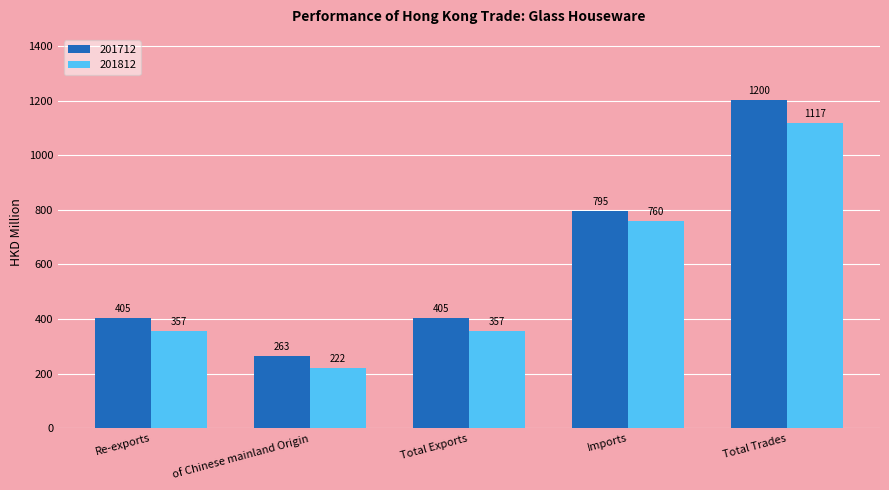

What is the difference between the second highest and minimum values in the 201812 series?

538.3